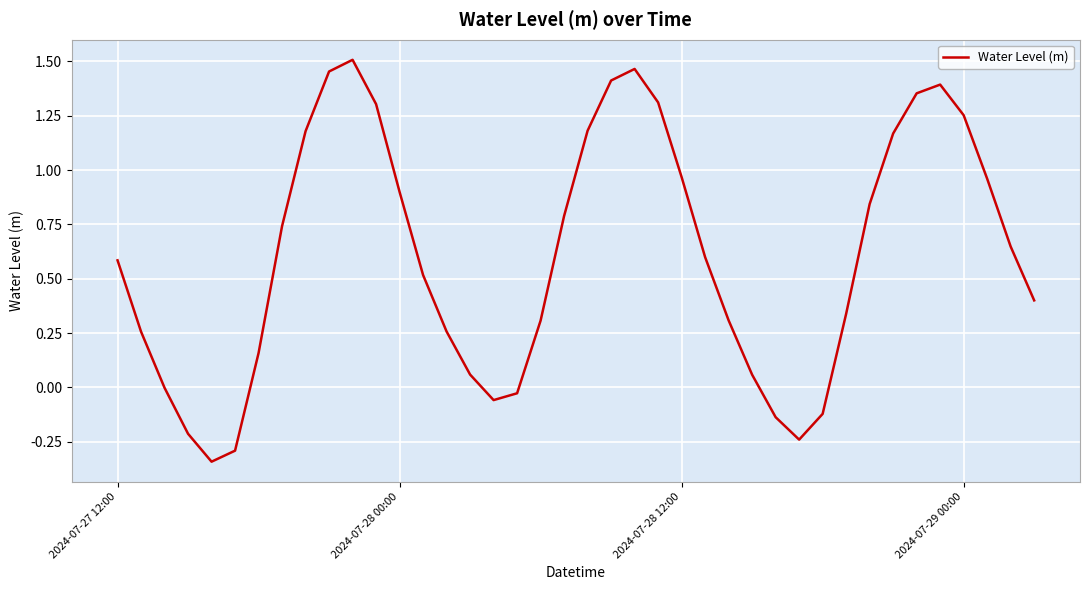

What is the difference between the maximum and minimum values?

1.8